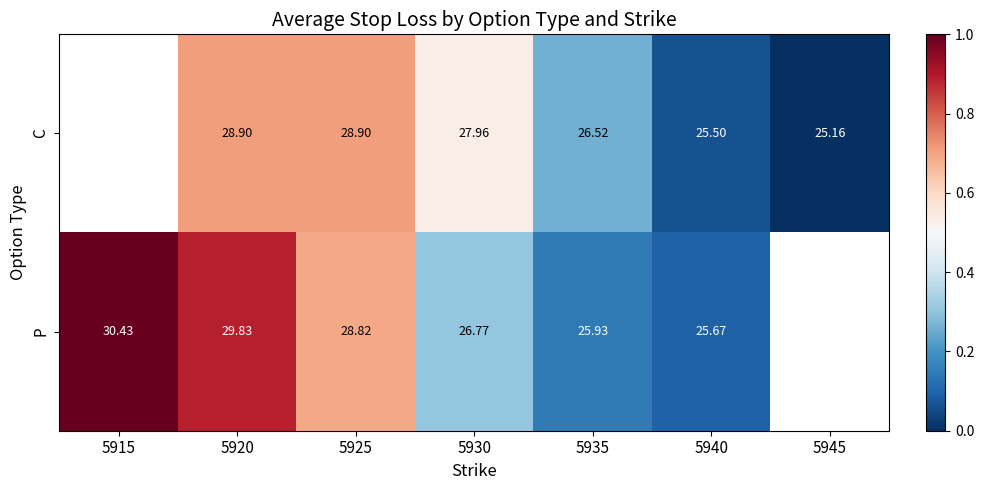

Which series changed the most between 5925 and 5935?

P